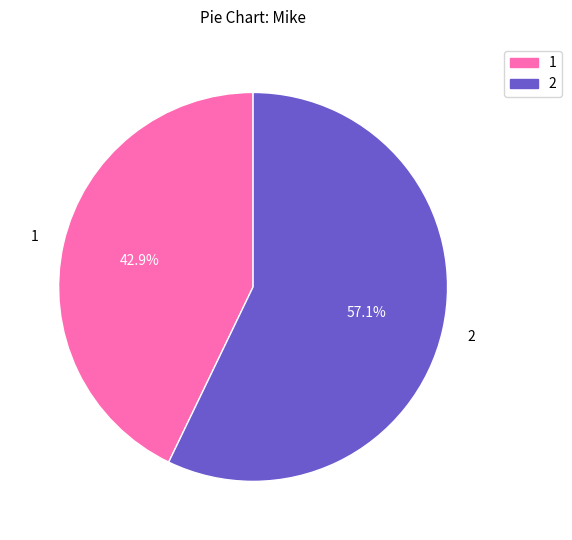

To the nearest percent, what portion does 2 represent?

57%